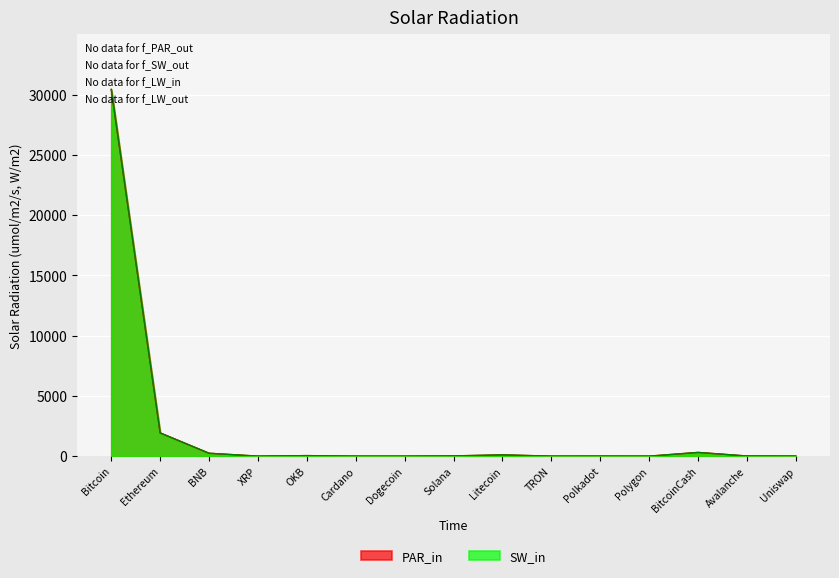

The value of PAR_in at Cardano is 0.3. True or false?

True